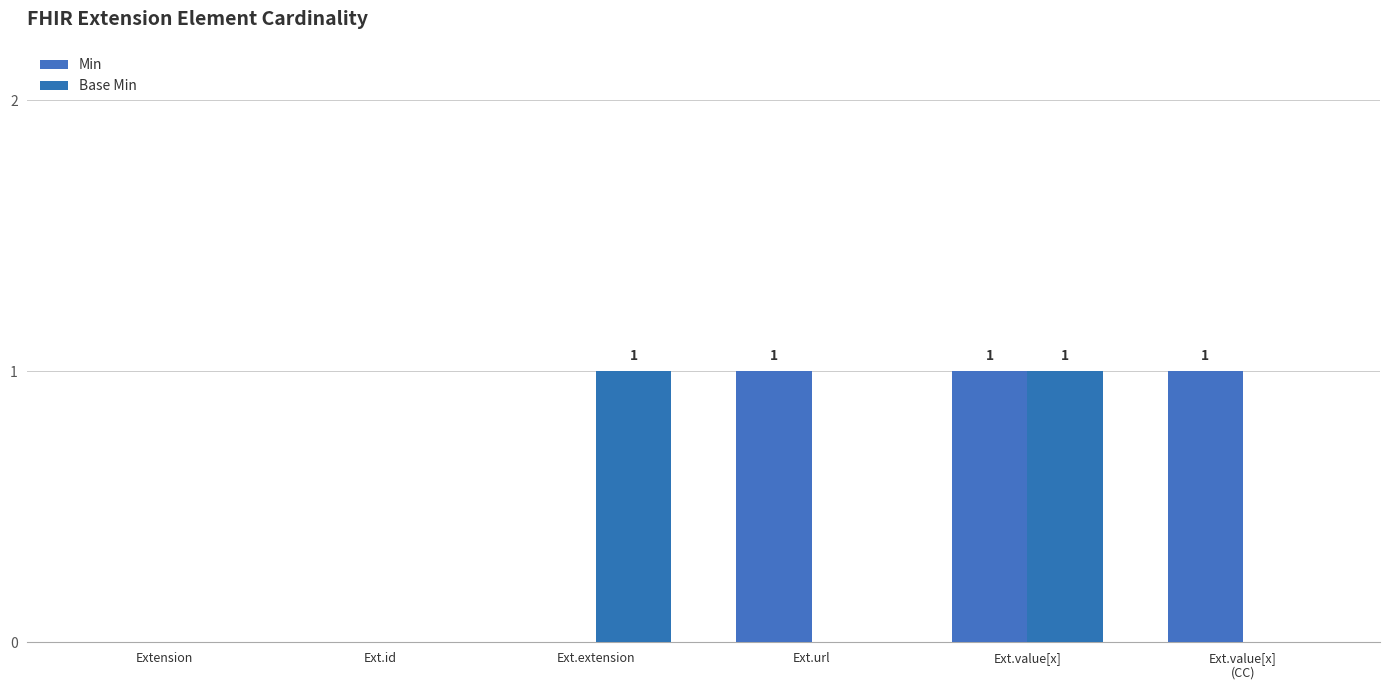

What is the label of the 6th bar from the left?

Ext.value[x]
(CC)